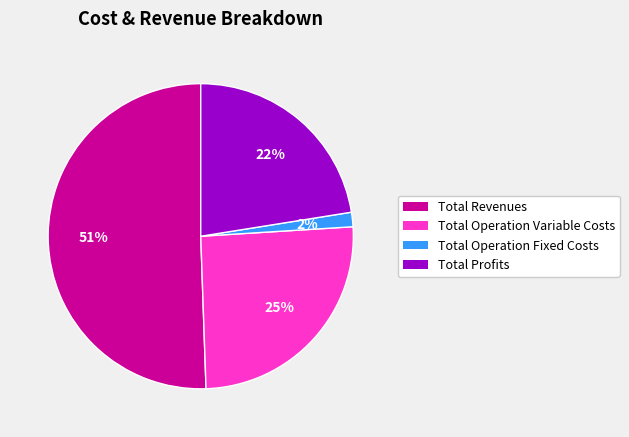

The Total Revenues slice represents 59% of the pie. True or false?

False